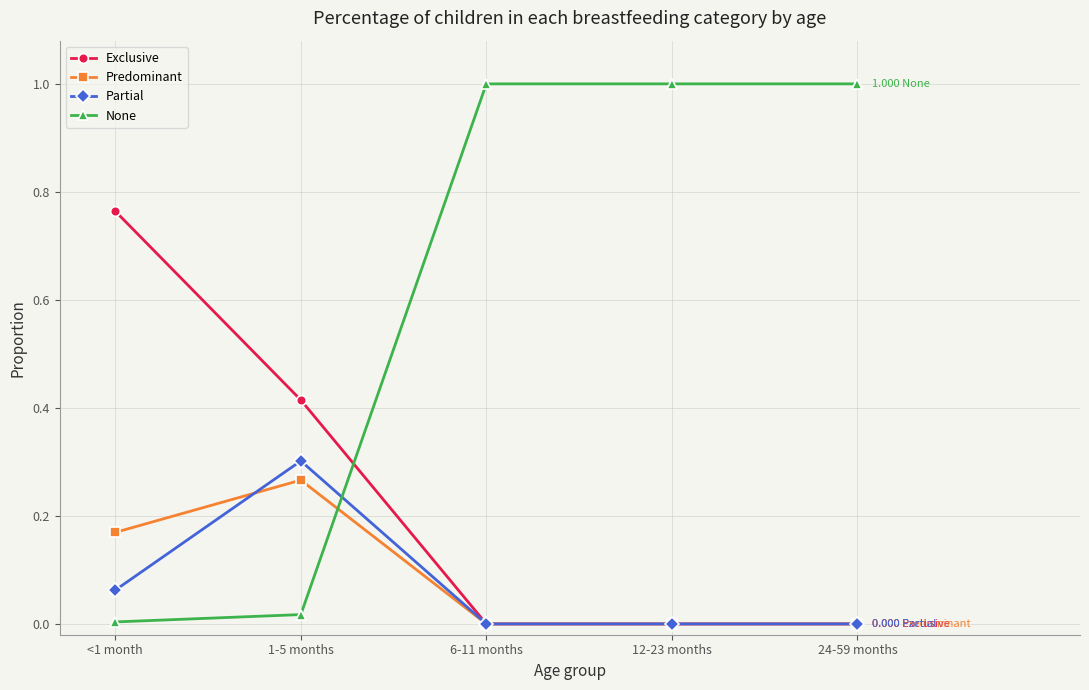

True or false: None has more than 2 points higher than both neighbors.

False